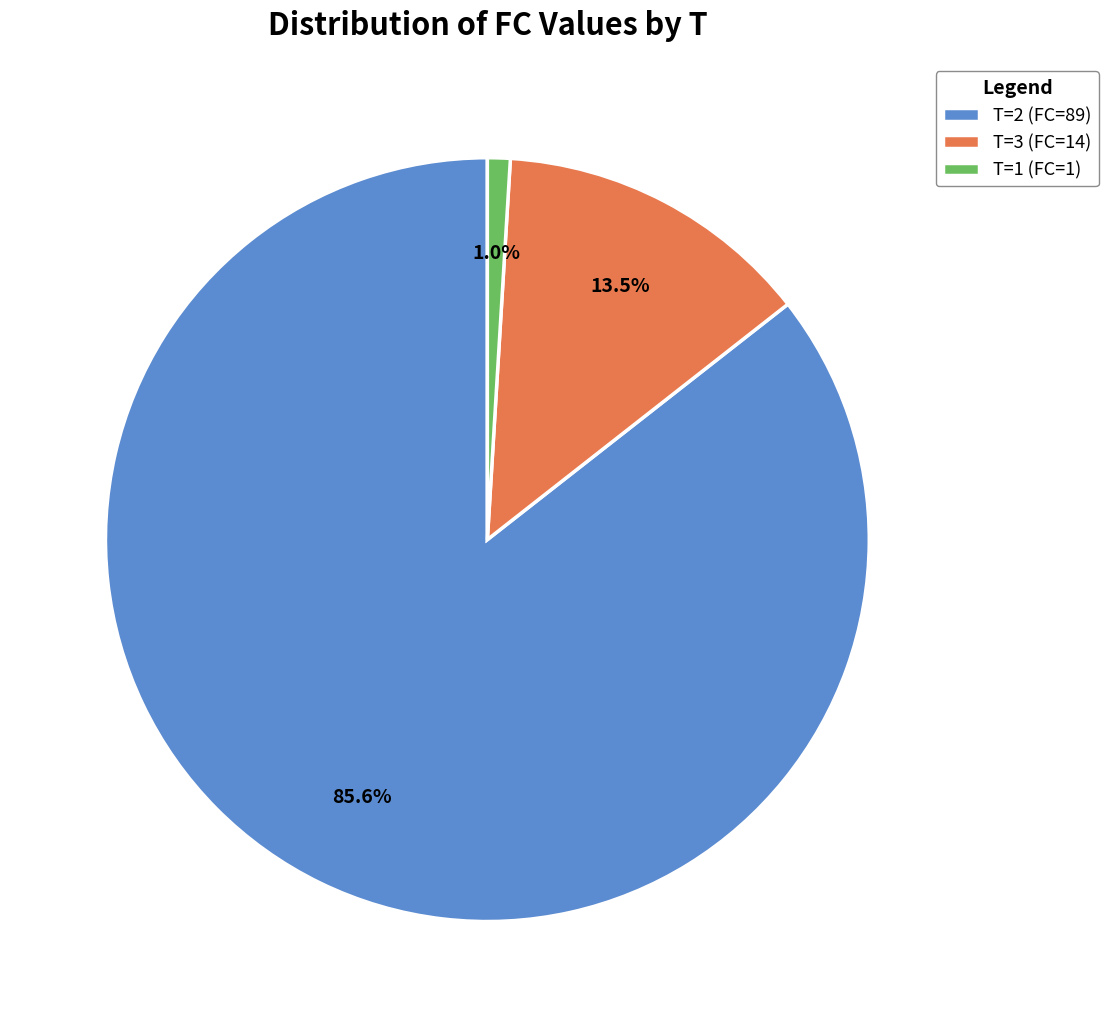

What is the largest slice in the pie chart?

T=2 (FC=89)